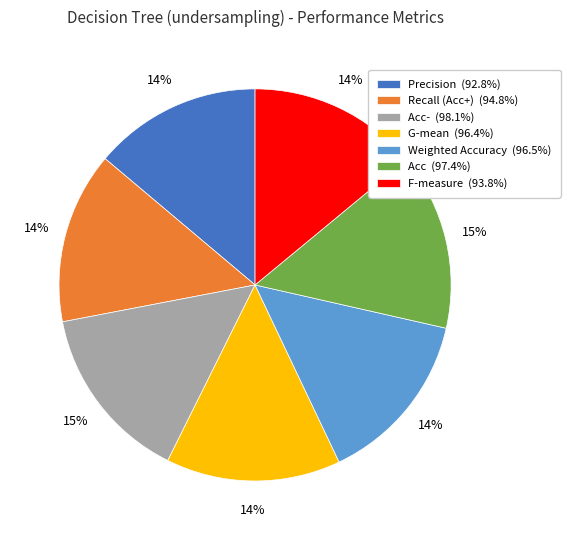

Count the number of slices in the pie.

7